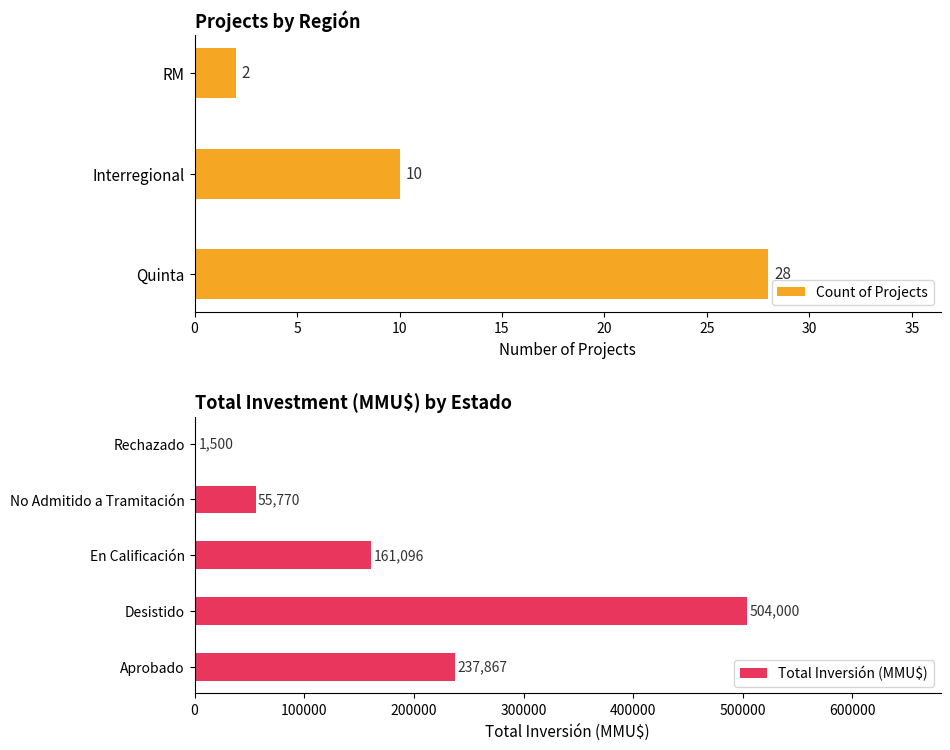

The Count of Projects series shows 2 at RM. True or false?

True